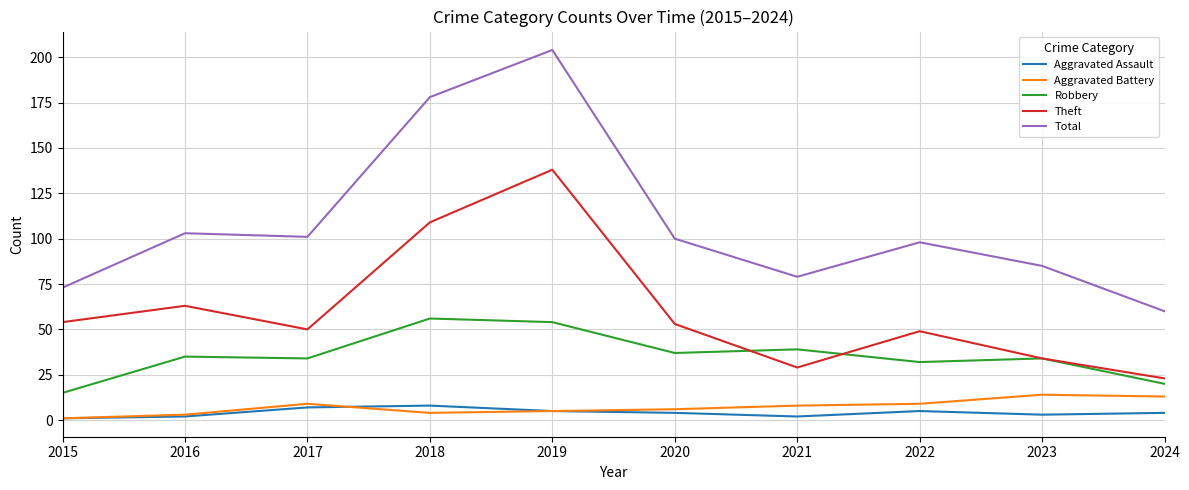

Which series has the largest range (max minus min)?

Total